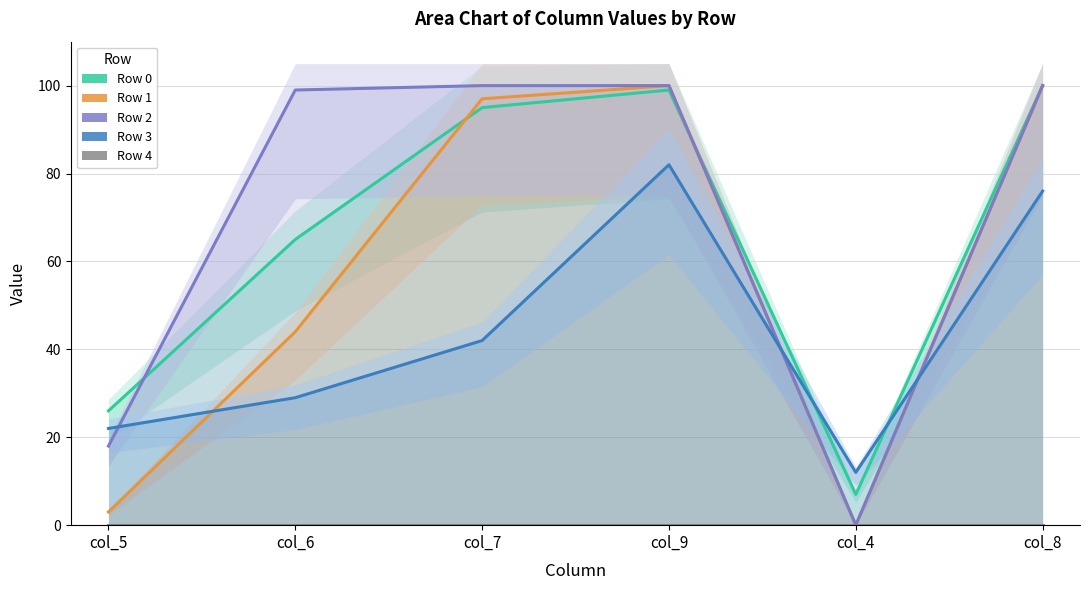

Reading right to left, list all the values displayed in this chart.

Row 0: col_8=100	col_4=7	col_9=99	col_7=95	col_6=65	col_5=26
Row 1: col_8=100	col_4=0	col_9=100	col_7=97	col_6=44	col_5=3
Row 2: col_8=100	col_4=0	col_9=100	col_7=100	col_6=99	col_5=18
Row 3: col_8=76	col_4=12	col_9=82	col_7=42	col_6=29	col_5=22
Row 4: col_8=0	col_4=0	col_9=0	col_7=0	col_6=0	col_5=0